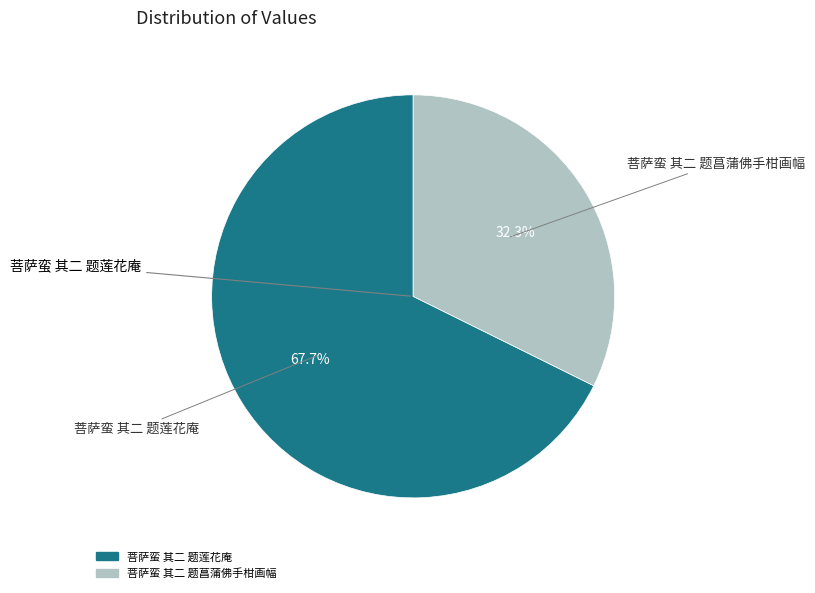

Rank the categories by value from highest to lowest.

菩萨蛮 其二 题莲花庵, 菩萨蛮 其二 题菖蒲佛手柑画幅